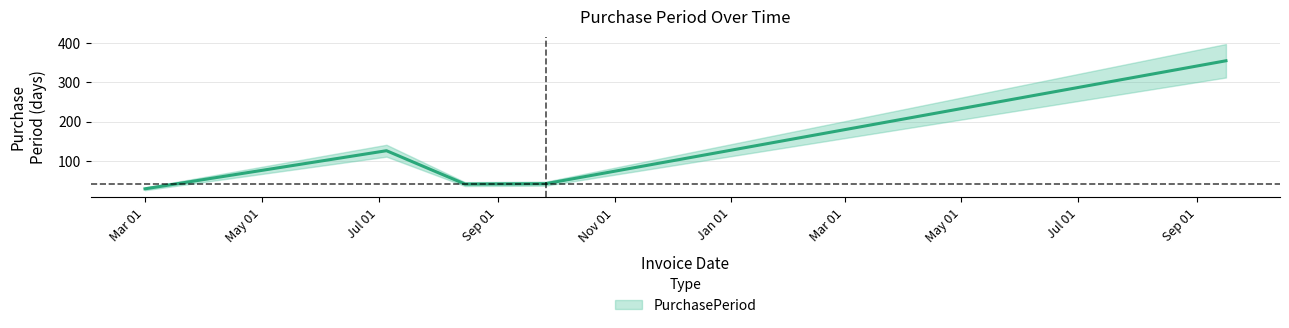

How many values exceed 42?

2